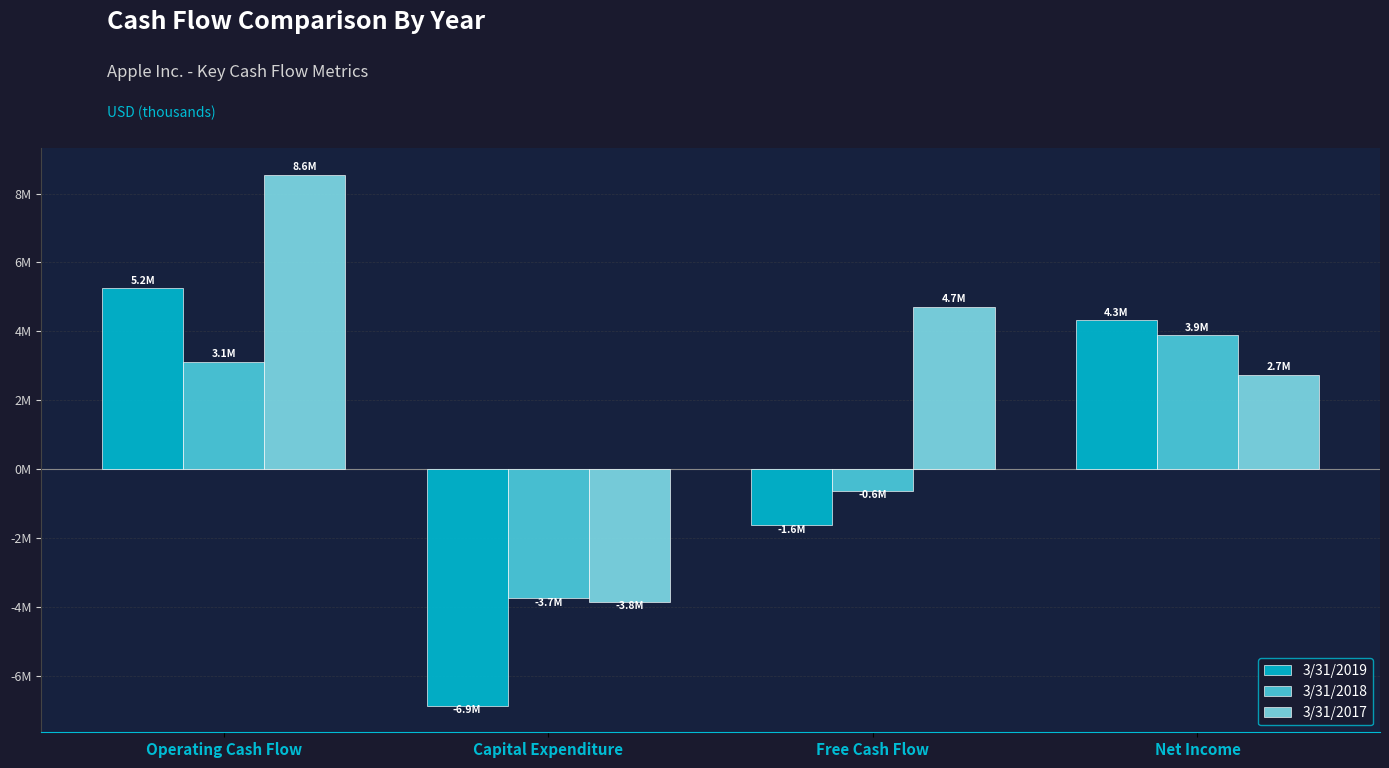

Reading left to right, transcribe all the data shown in this chart.

3/31/2019: Operating Cash Flow=5248000	Capital Expenditure=-6863000	Free Cash Flow=-1615000	Net Income=4317000
3/31/2018: Operating Cash Flow=3111000	Capital Expenditure=-3733000	Free Cash Flow=-622000	Net Income=3886000
3/31/2017: Operating Cash Flow=8550000	Capital Expenditure=-3846000	Free Cash Flow=4704000	Net Income=2745000